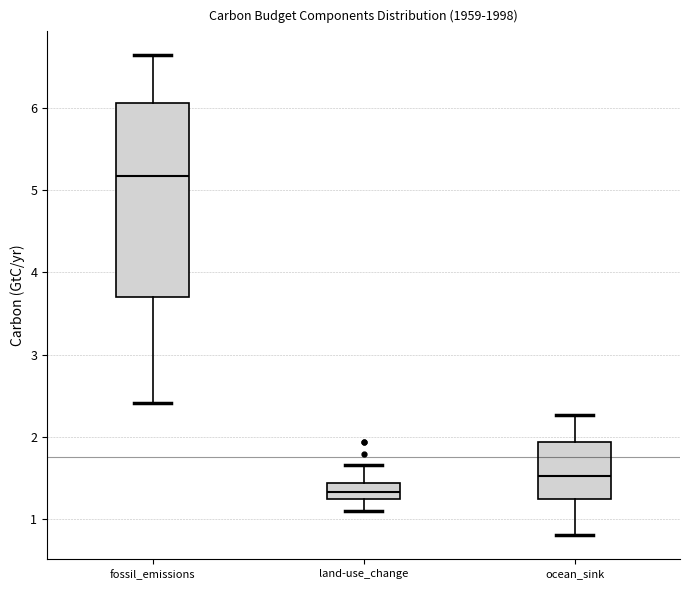

Which box's median line is the lowest?

land-use_change